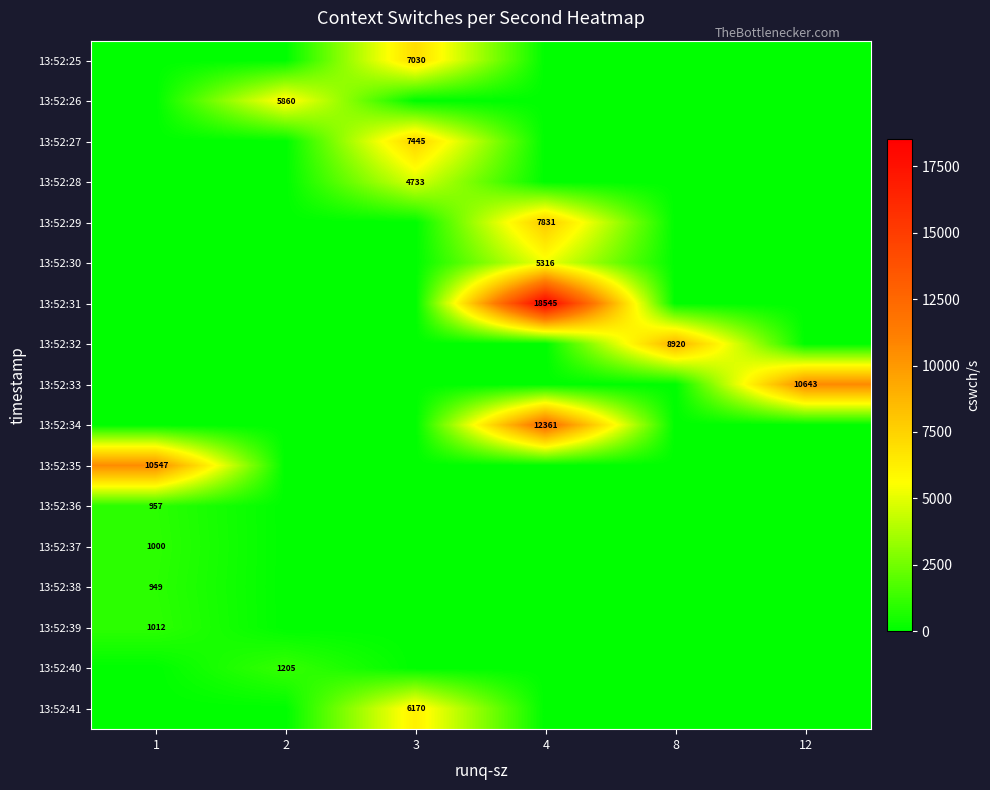

True or false: 13:52:32 has a value of 8920 at 8.

True